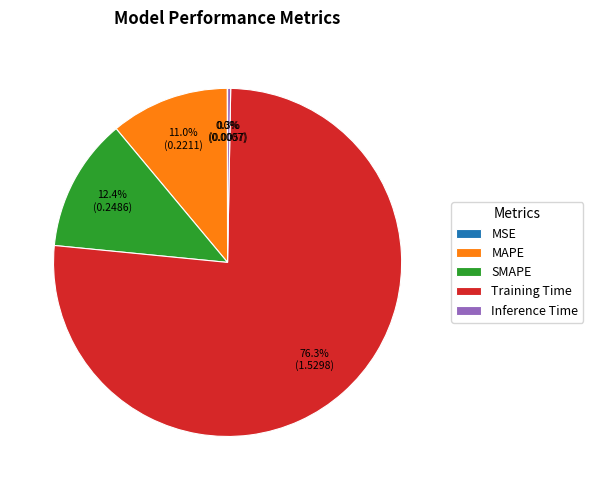

What is the total percentage of SMAPE and Training Time?

88.7%